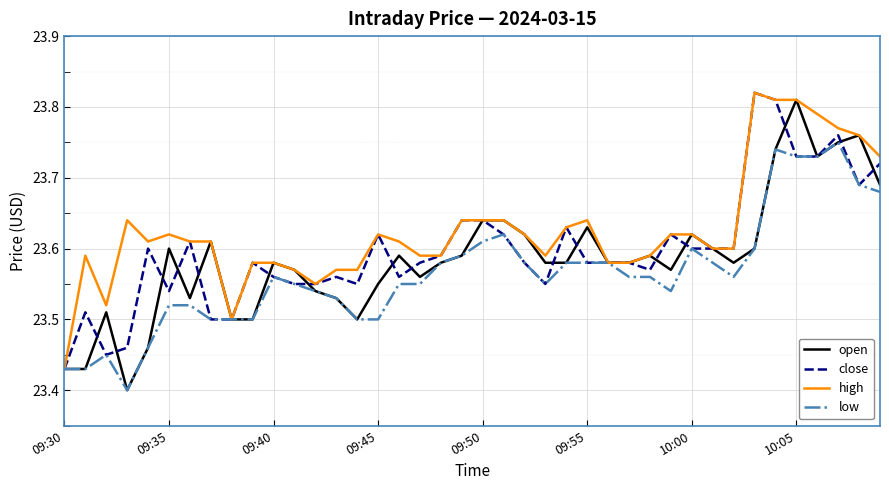

How many lines are shown in the chart?

4